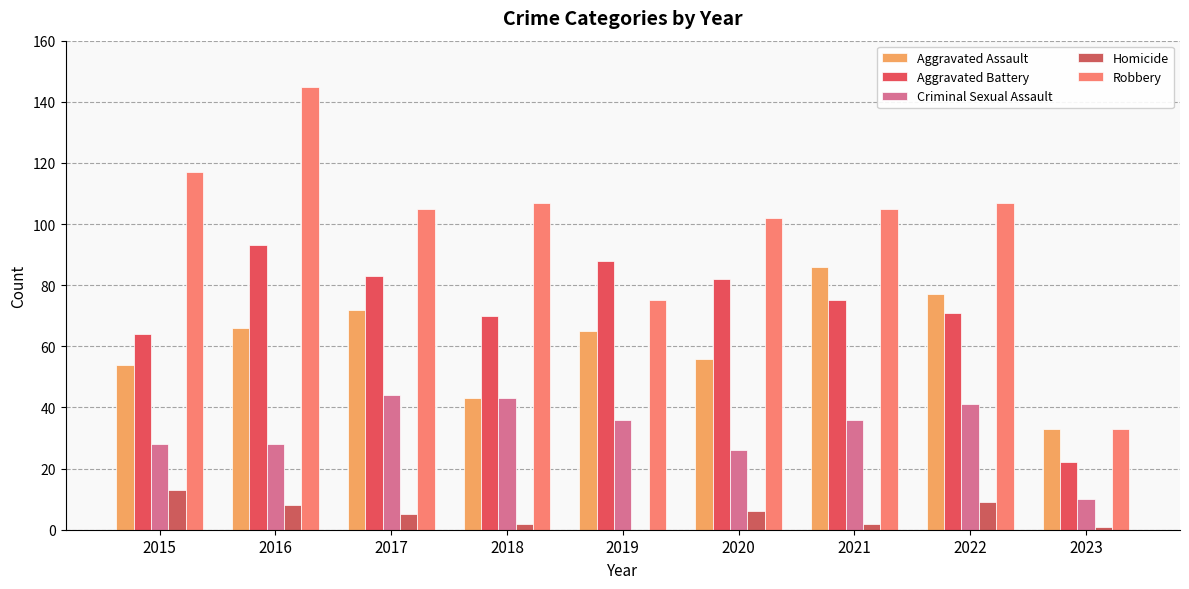

How many groups of bars are there?

9